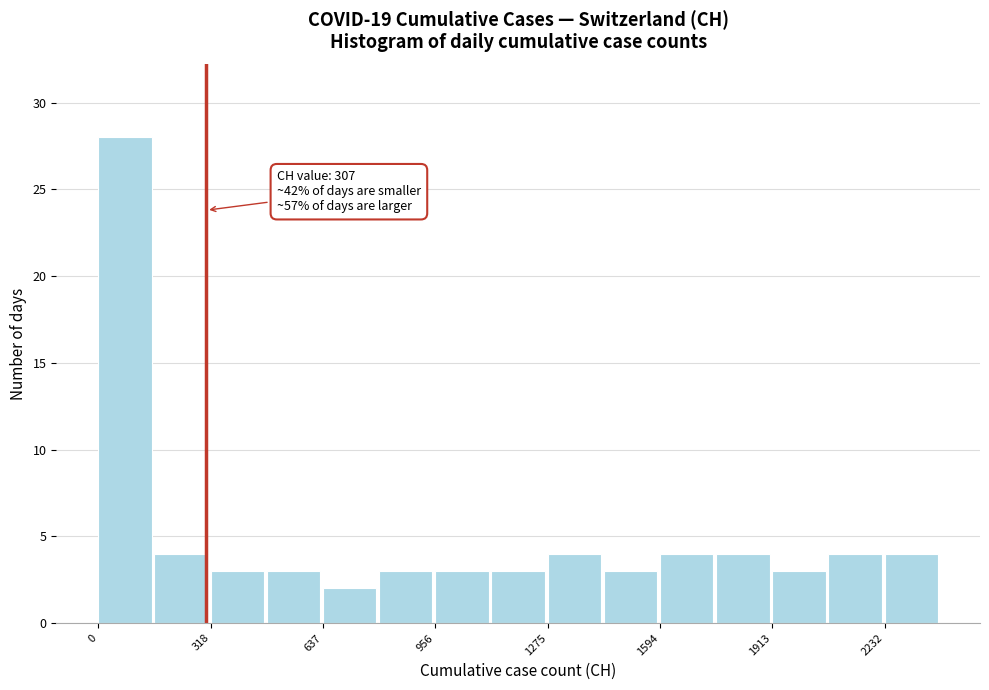

Around what value on the x-axis is the tallest bar? Give the approximate position of its centre, as read against the axis.

100